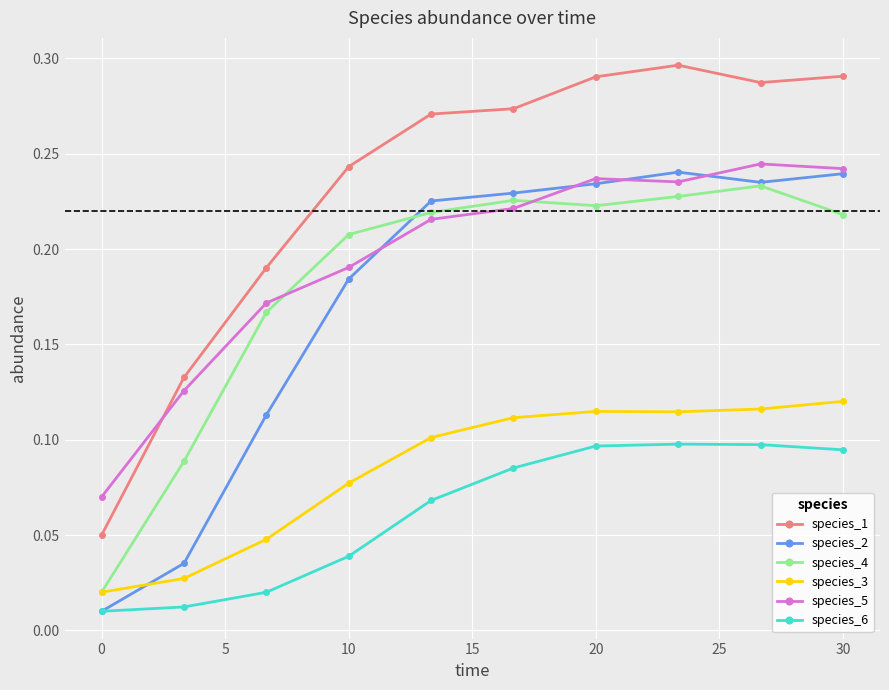

How many species_3 values are between 0 and 1?

10